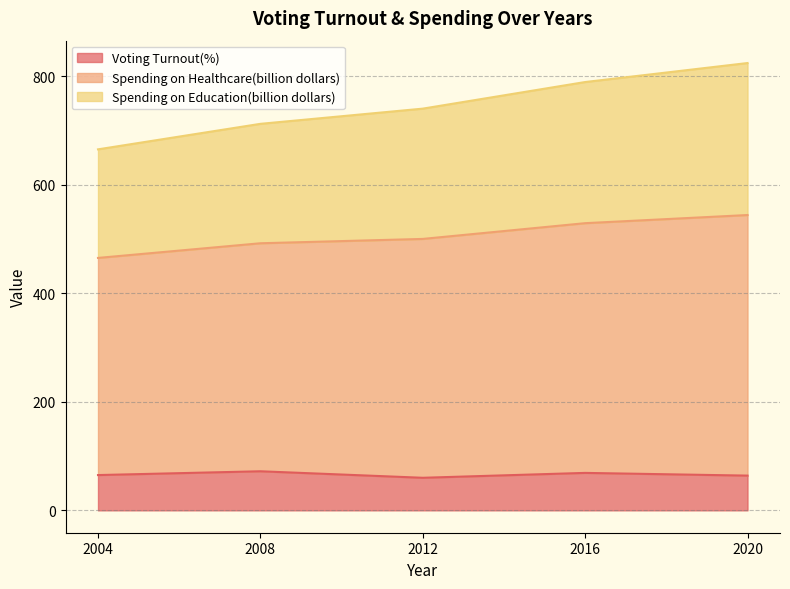

What is the total value across all series at 2012?

740